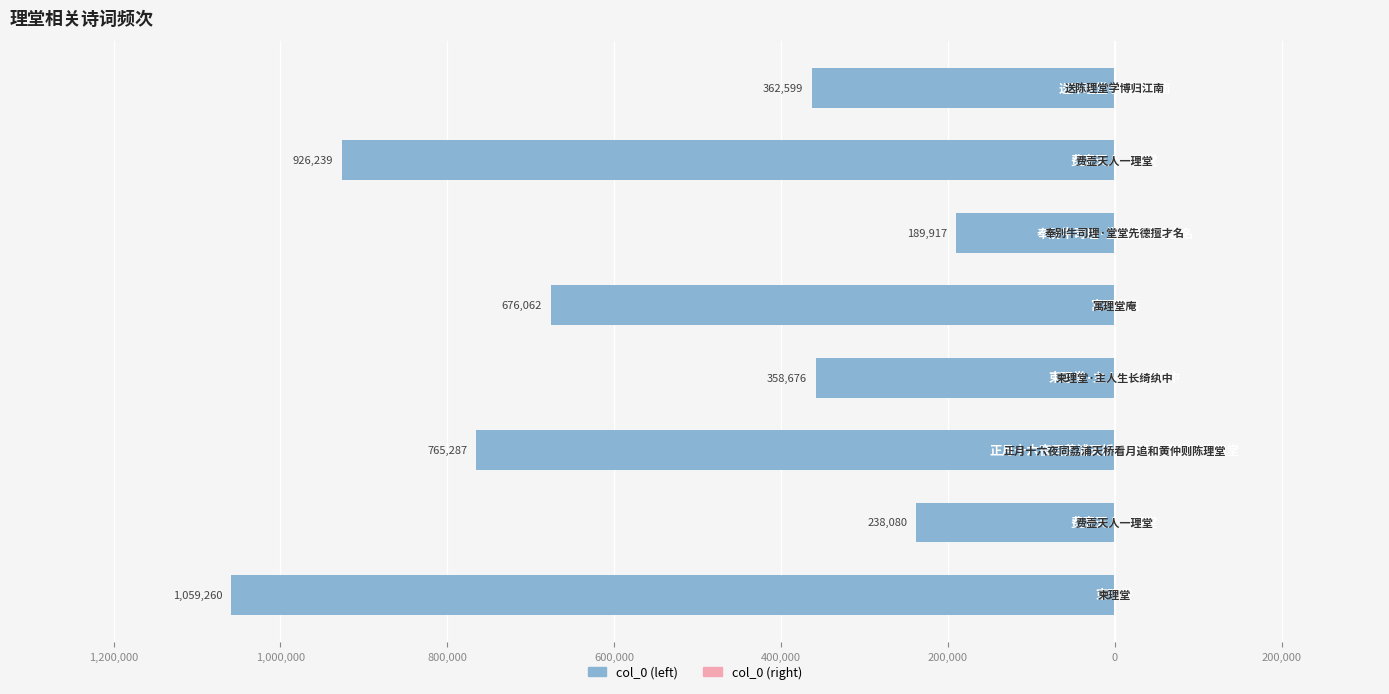

Does the chart contain any negative values?

Yes